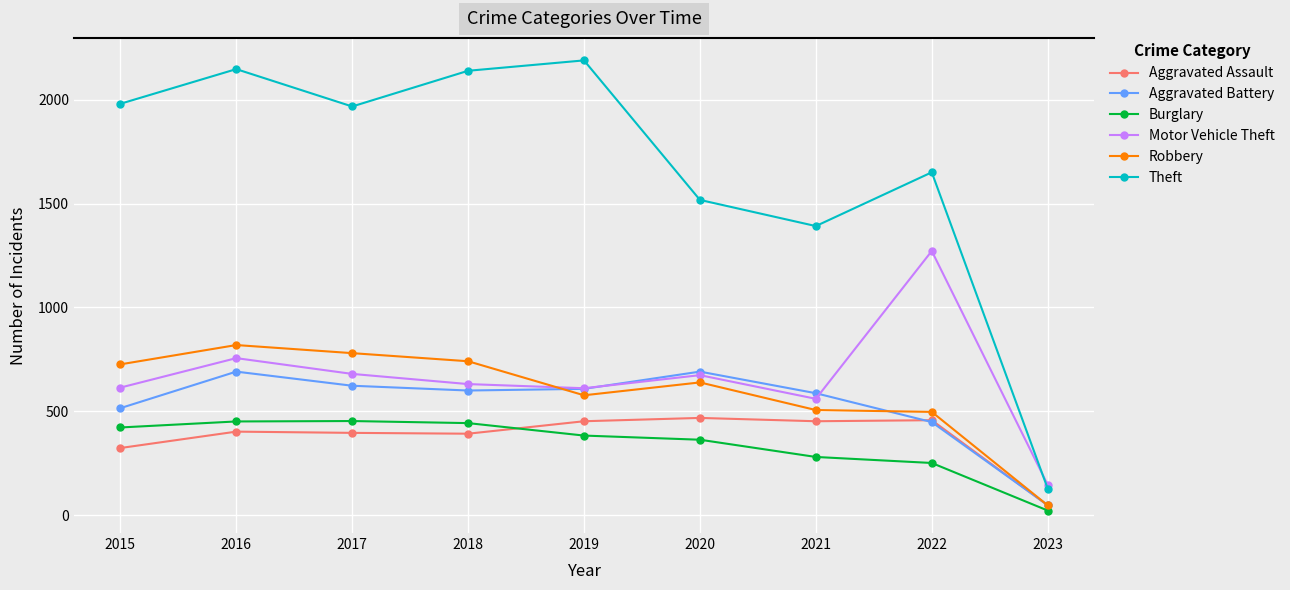

What is the average value of the Motor Vehicle Theft series?

660